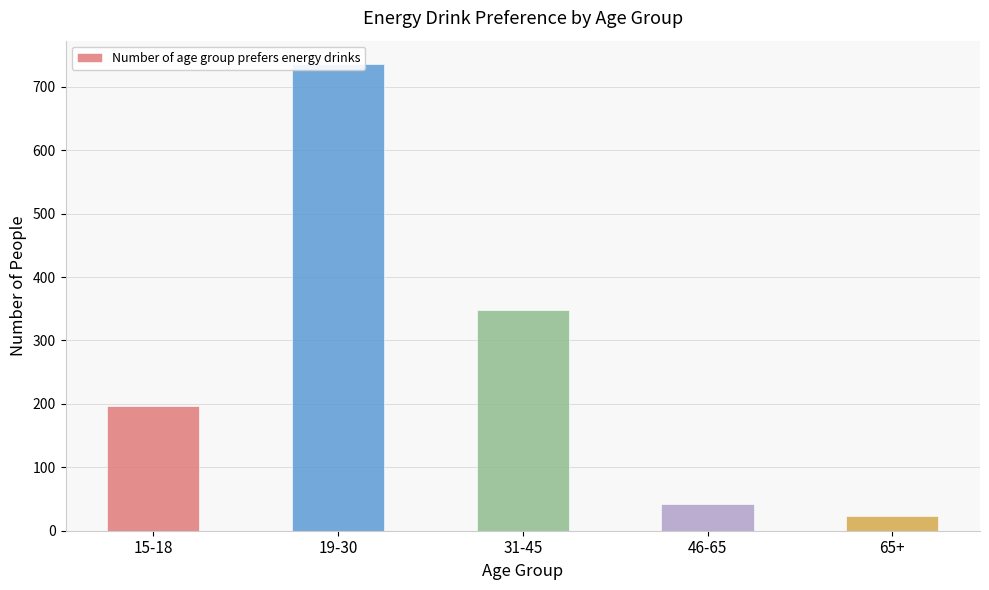

What is the minimum value shown in the chart?

24